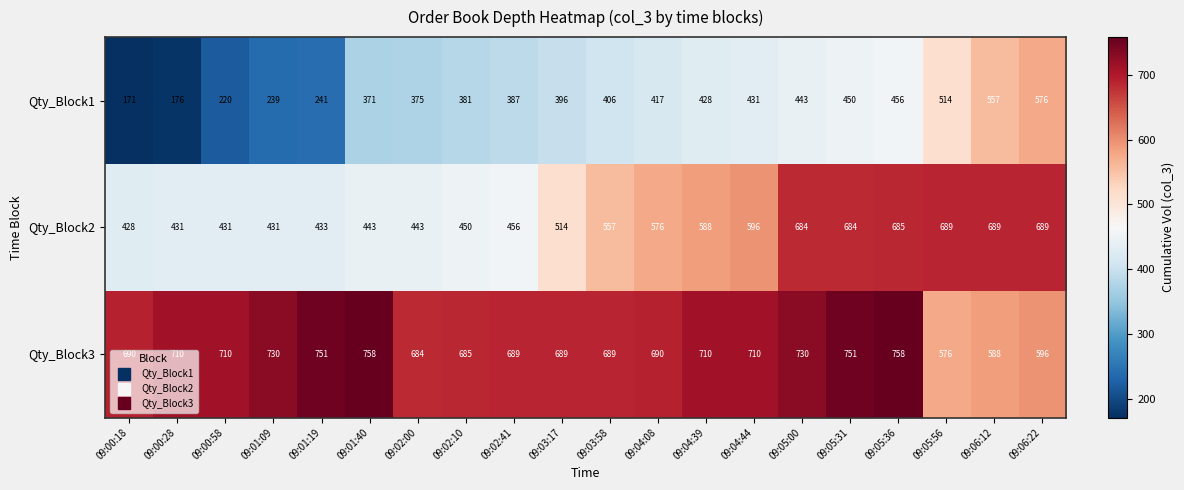

Rank the series at 09:04:39 from highest to lowest value.

Qty_Block3, Qty_Block2, Qty_Block1